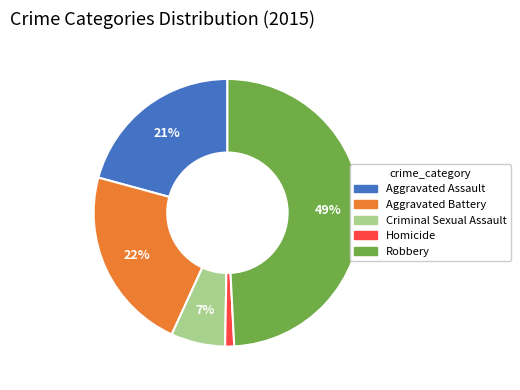

What percentage is the Criminal Sexual Assault slice, to the nearest percent?

7%